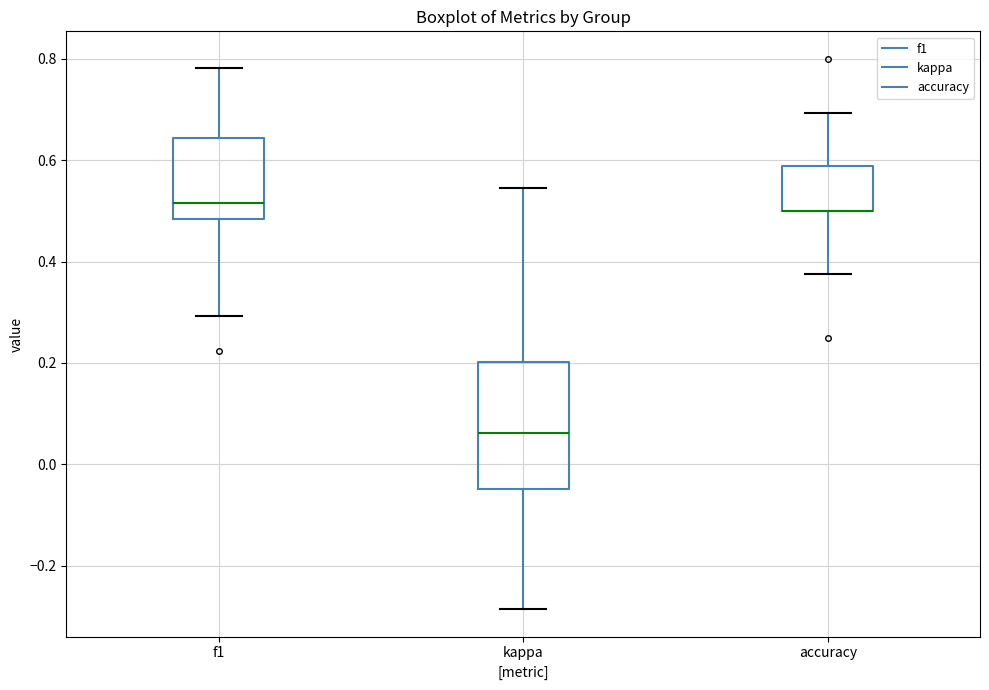

Reading left to right, transcribe this box plot: for each box, give where its median line is, the range the box spans, and where its two whiskers end, as read against the y-axis. The values are not printed on the chart, so give them approximately, as read against the axis.

f1: median 0.52, box 0.48 to 0.64, whiskers 0.30 to 0.78
kappa: median 0.06, box -0.04 to 0.20, whiskers -0.28 to 0.54
accuracy: median 0.50 (drawn on the box's lower edge), box 0.50 to 0.58, whiskers 0.38 to 0.70